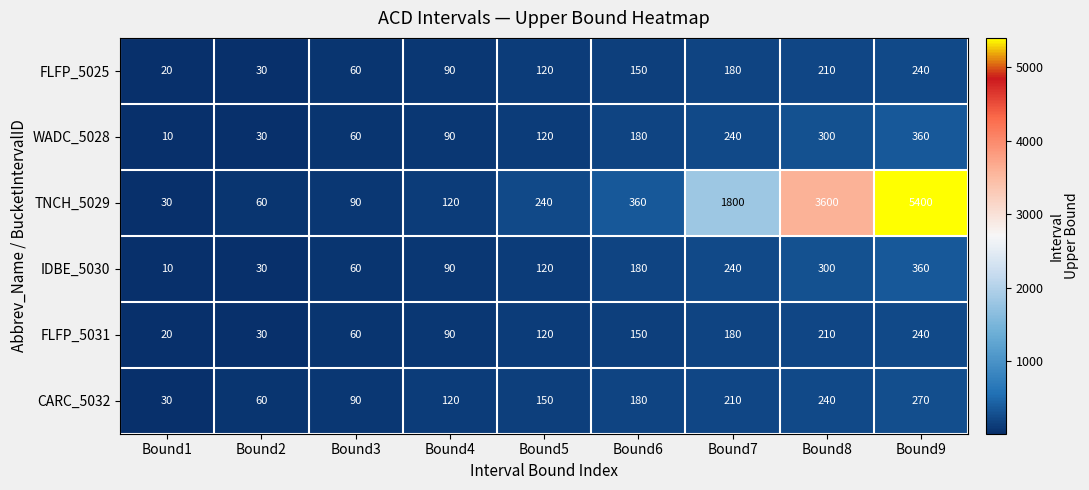

How many data points does each series have?

9